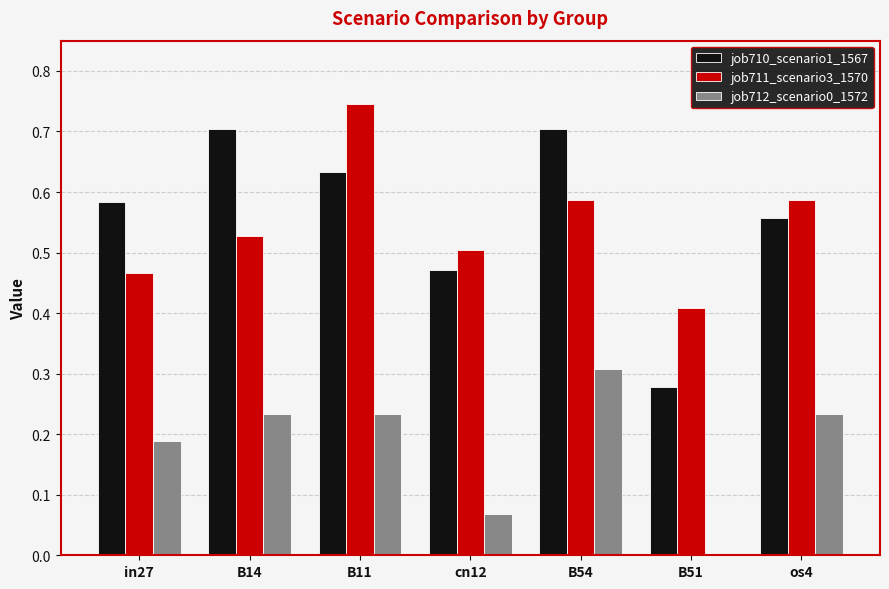

Which series has the largest total across all categories?

job710_scenario1_1567